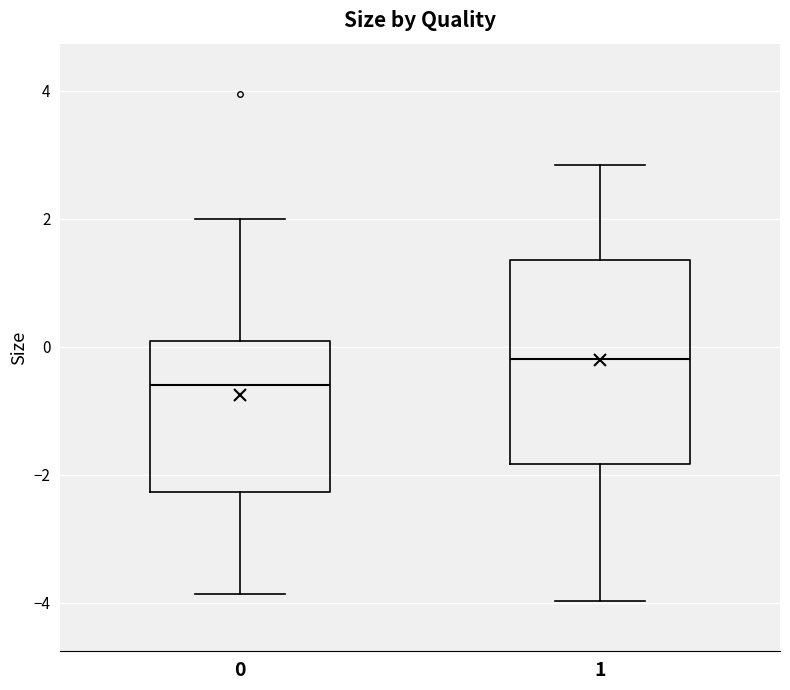

Which box has the lowest median line?

0